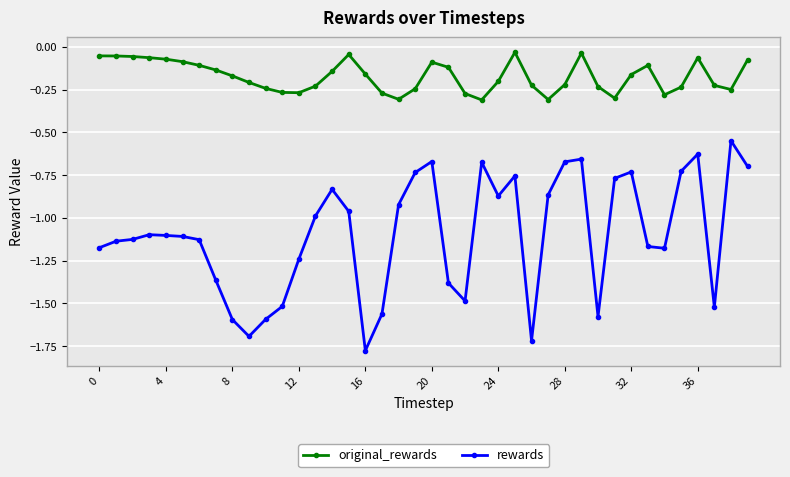

True or false: rewards and original_rewards intersect in this chart.

False